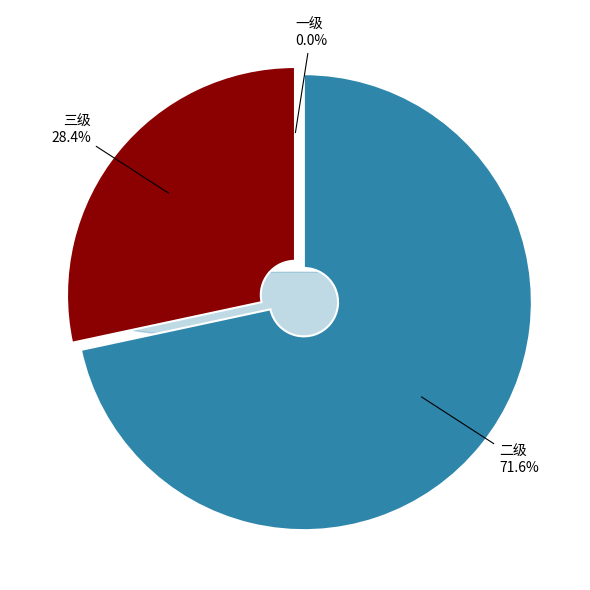

The 二级 slice represents 63% of the pie. True or false?

False